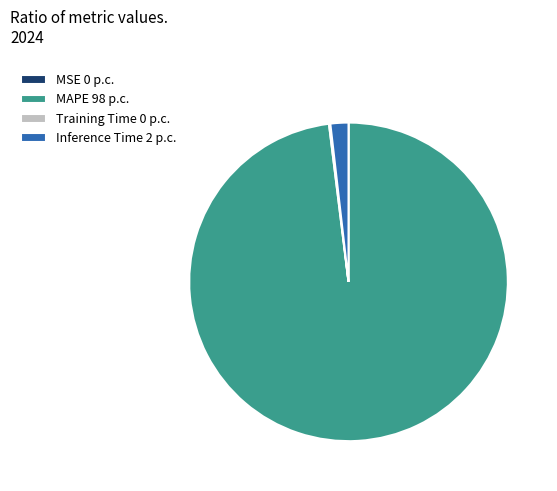

Is it true that MAPE is 98% of the pie?

True